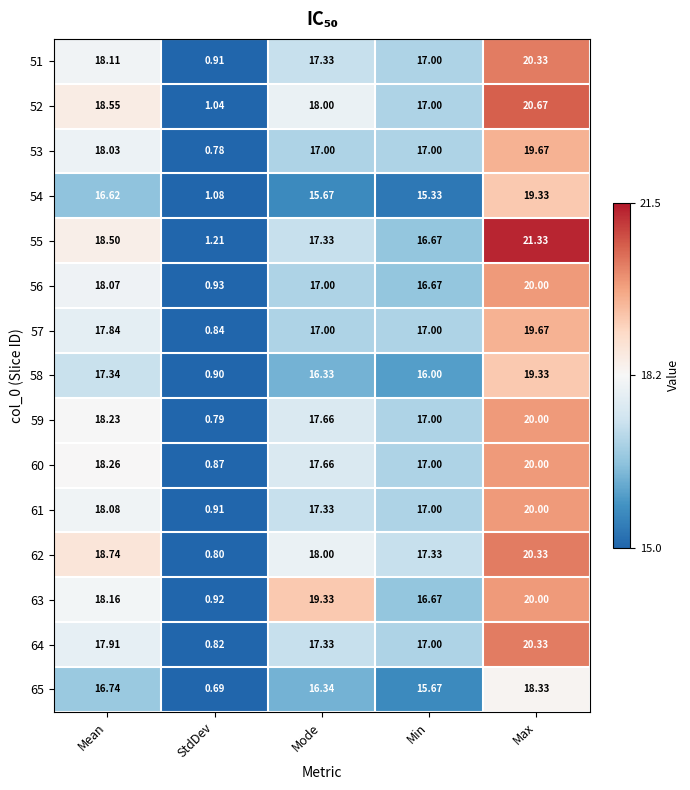

Where does the 61 series first go above 17?

Mean